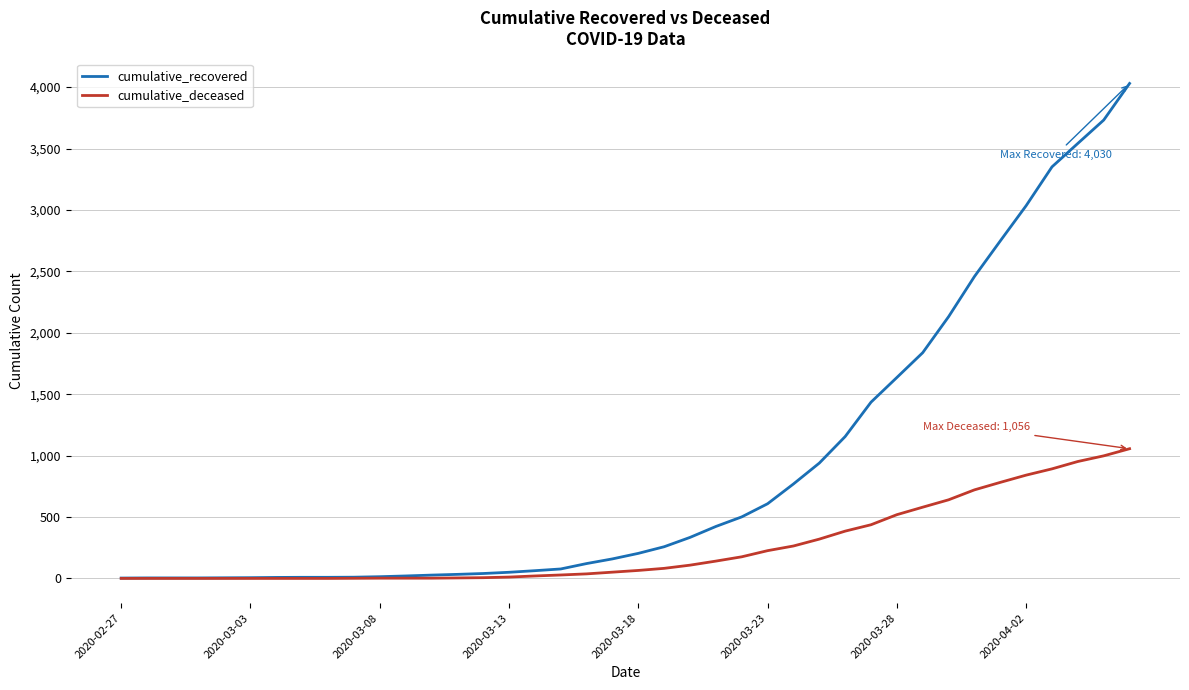

What is the maximum value shown in the chart?

4030